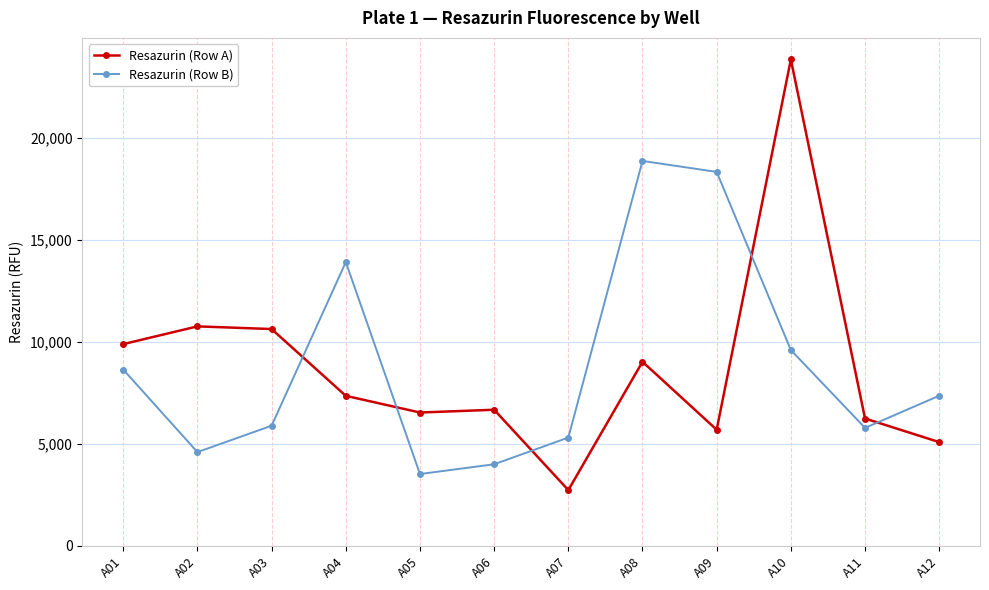

Rank the series at A07 from highest to lowest value.

Resazurin (Row B), Resazurin (Row A)